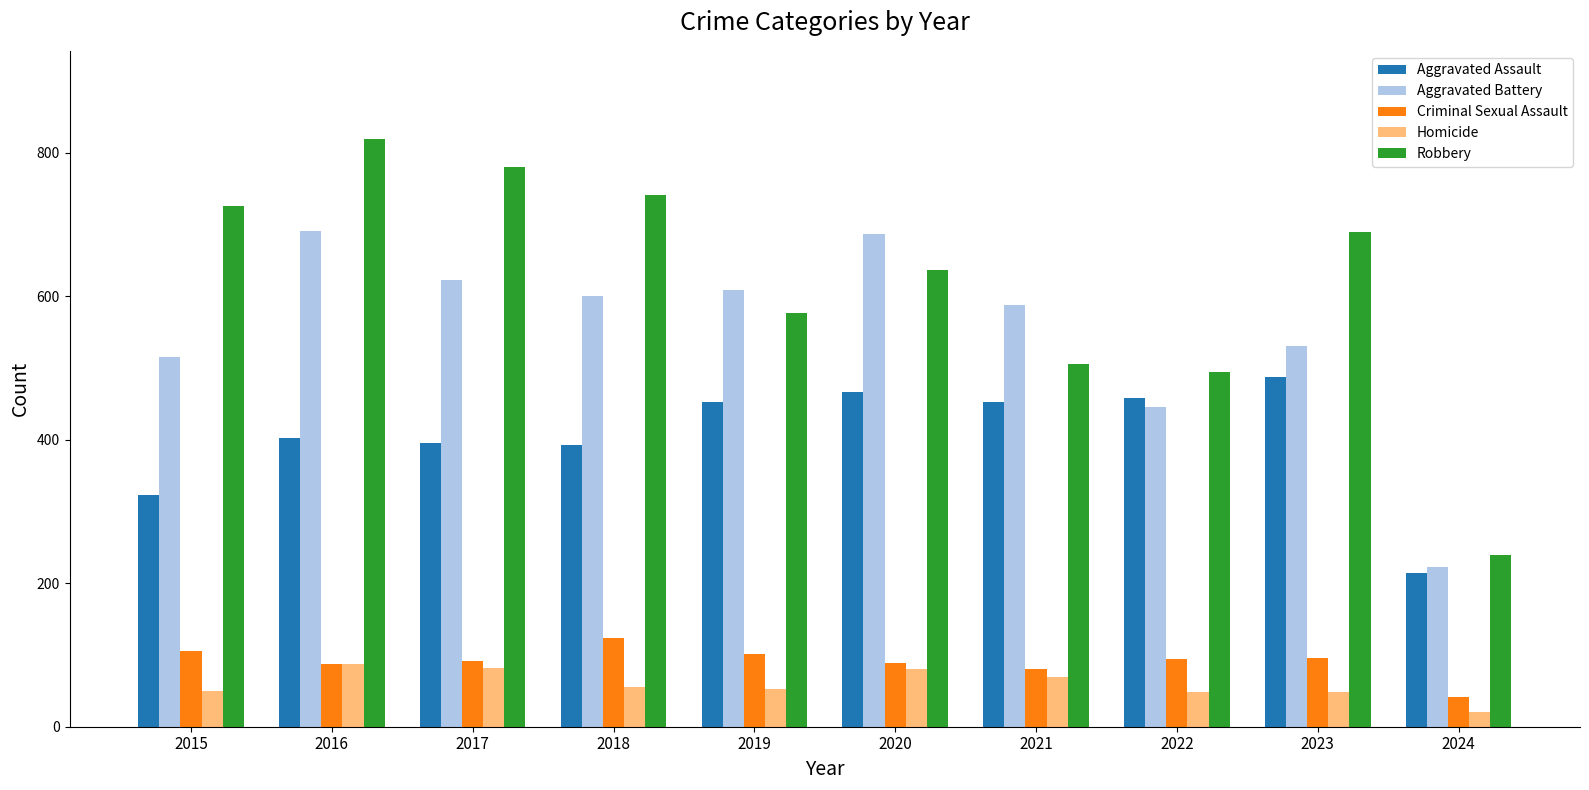

Rank the series by their maximum value, from highest to lowest.

Robbery, Aggravated Battery, Aggravated Assault, Criminal Sexual Assault, Homicide